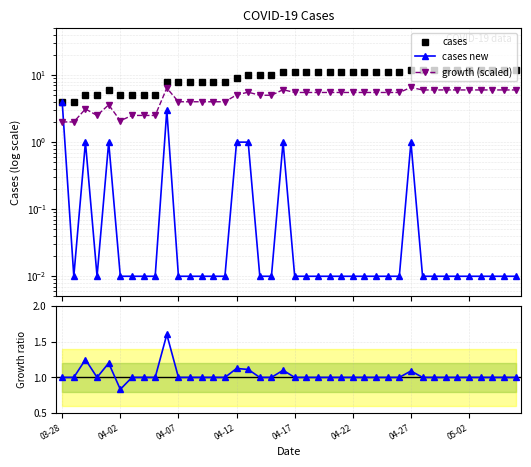

What is the sum of all growth ratio values?

41.3